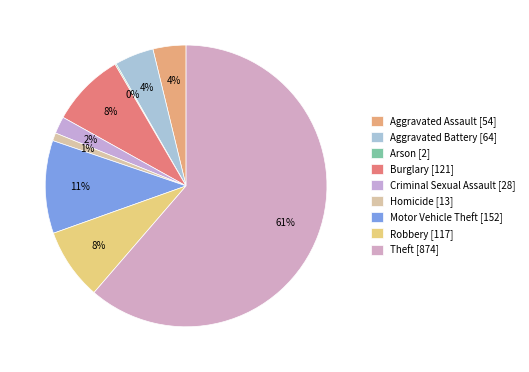

To the nearest percent, what is the difference between the Criminal Sexual Assault and Aggravated Assault slice percentages?

2%